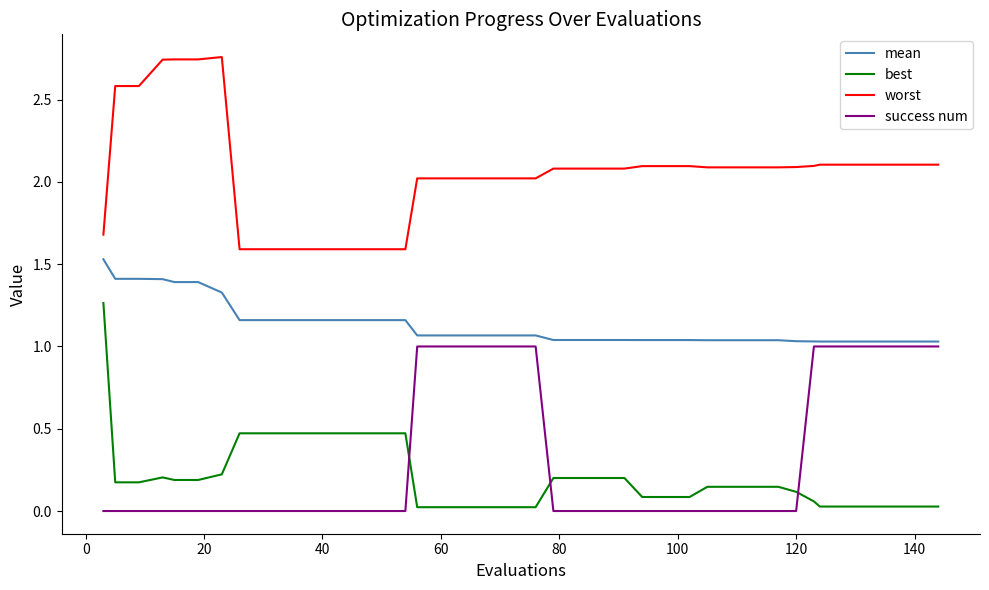

At how many categories does at least one series exceed 2?

31